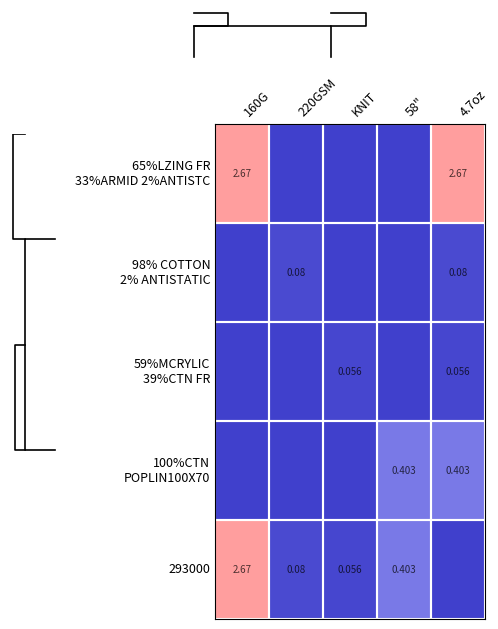

Count the 98% COTTON 2% ANTISTATIC values in the range 0 to 1.

5